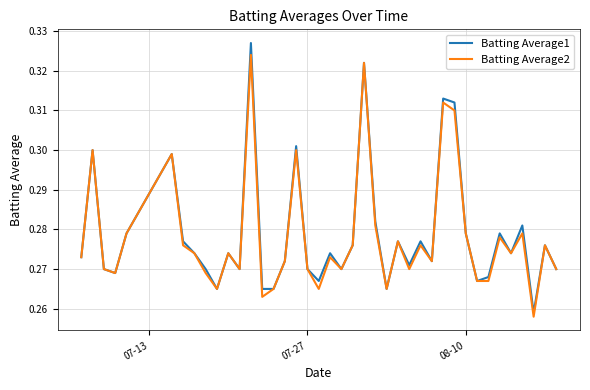

How many Batting Average2 values are between 0 and 1?

40